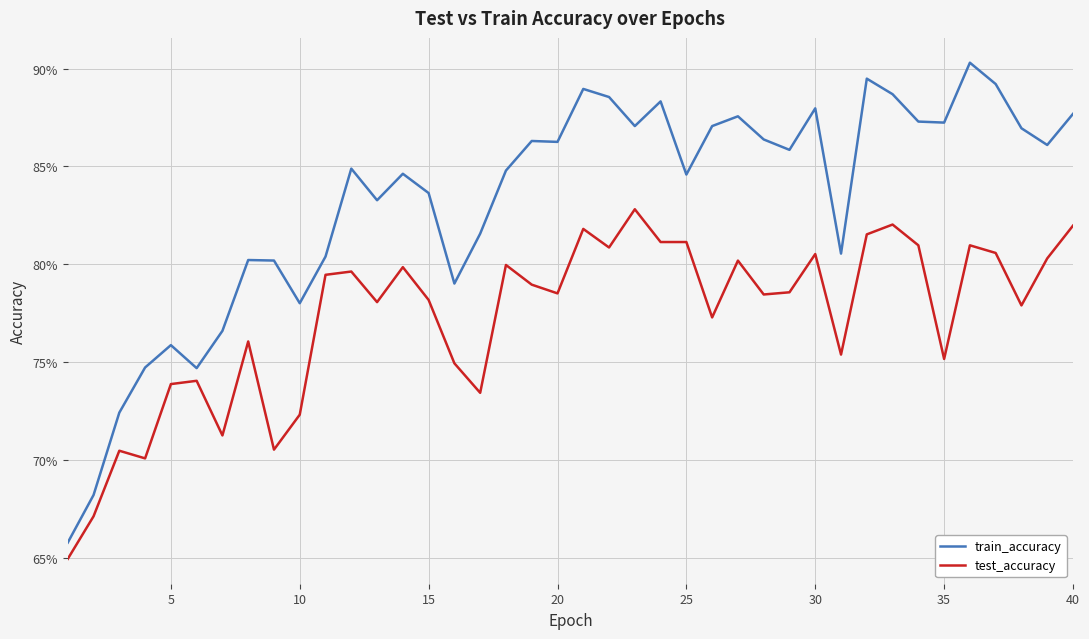

What are all the series names shown in the legend?

train_accuracy, test_accuracy